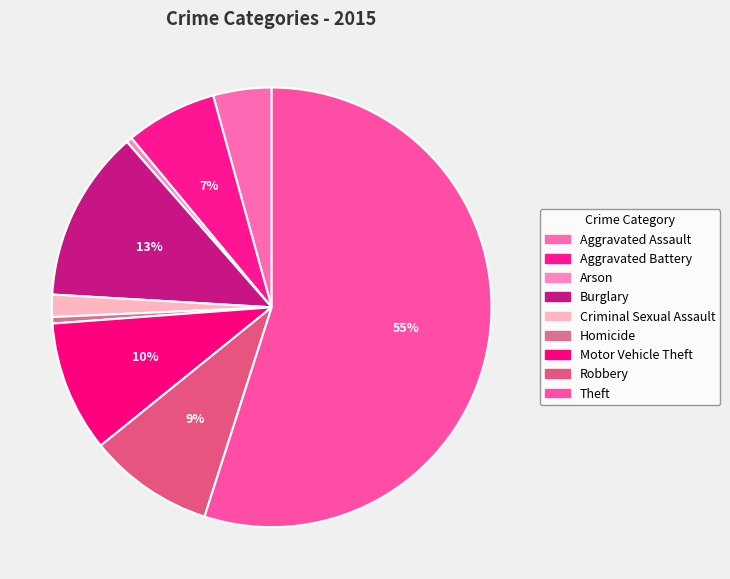

What percentage is the Robbery slice, to the nearest percent?

9%